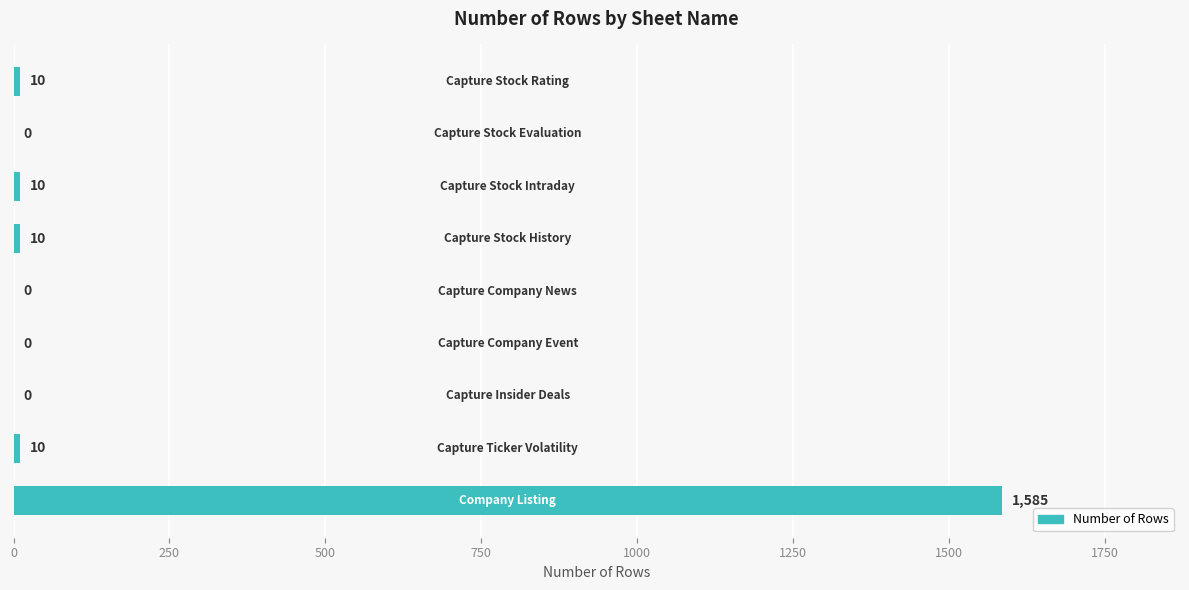

What is the maximum value shown in the chart?

1585